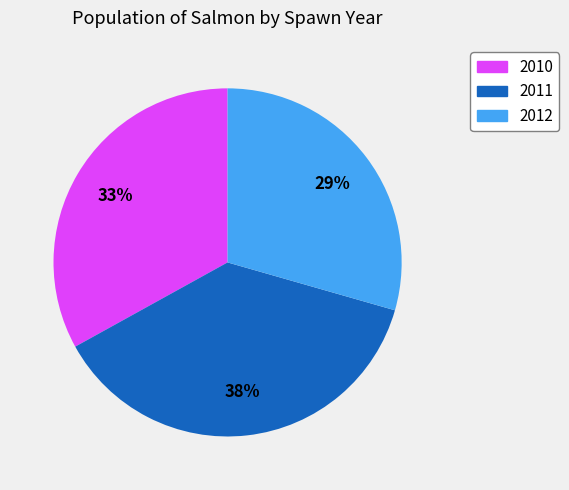

Is there a majority slice in this chart?

No